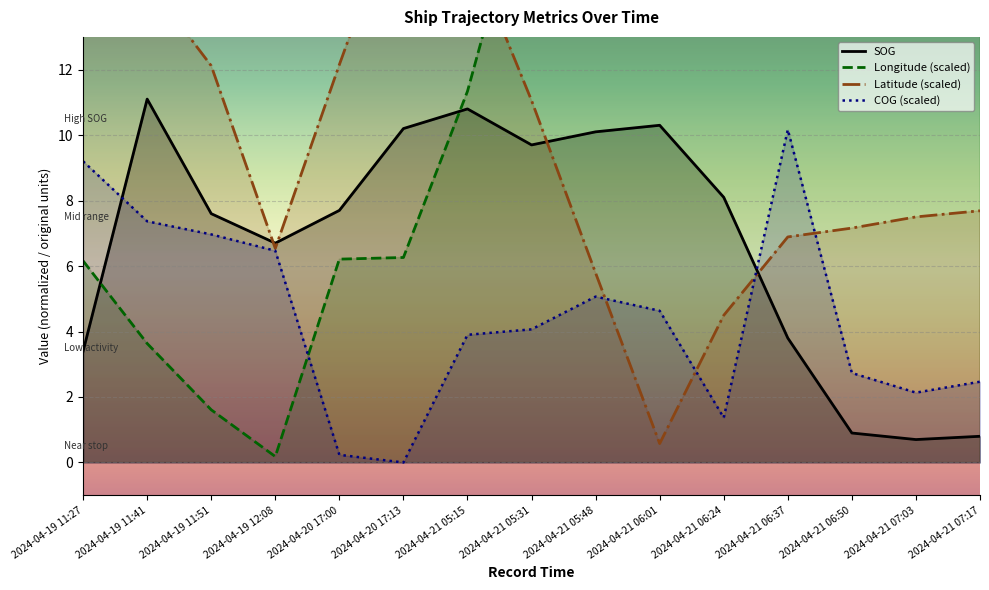

What is the label of the 13th point from the right?

2024-04-19 11:51